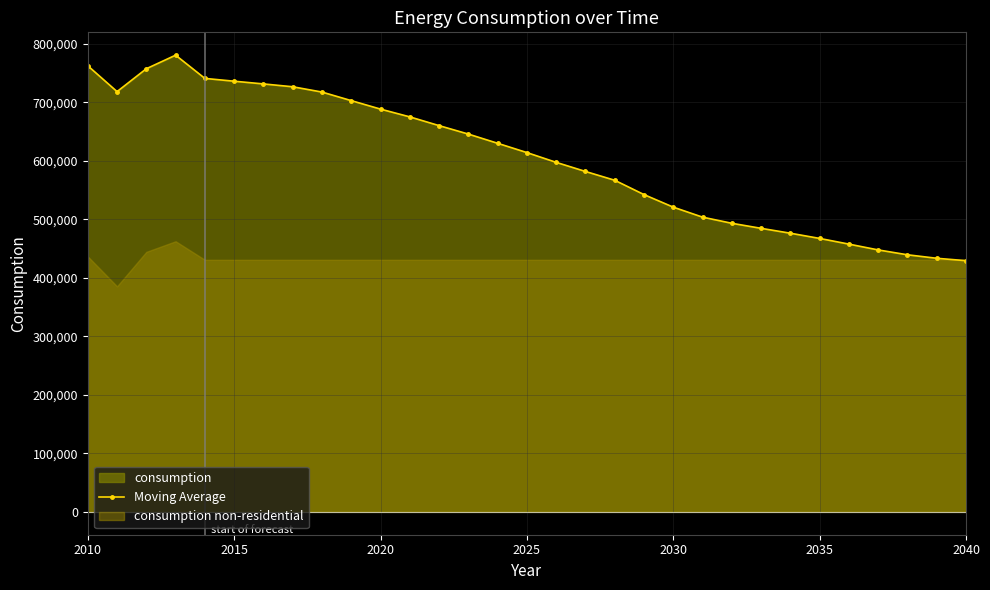

True or false: Moving Average has more than 0 interior local peaks.

True